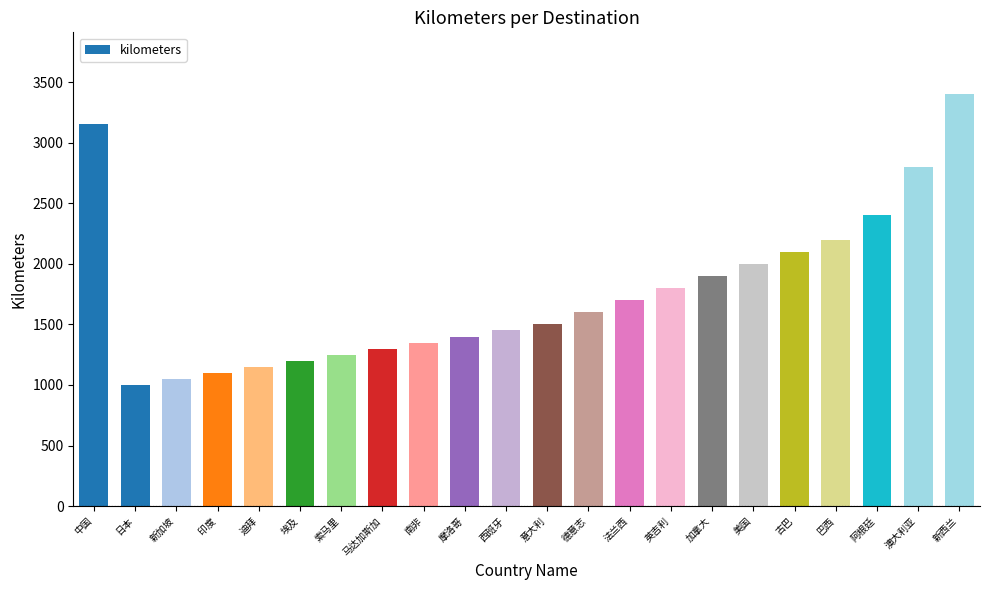

What is the difference between the maximum and minimum values?

2400